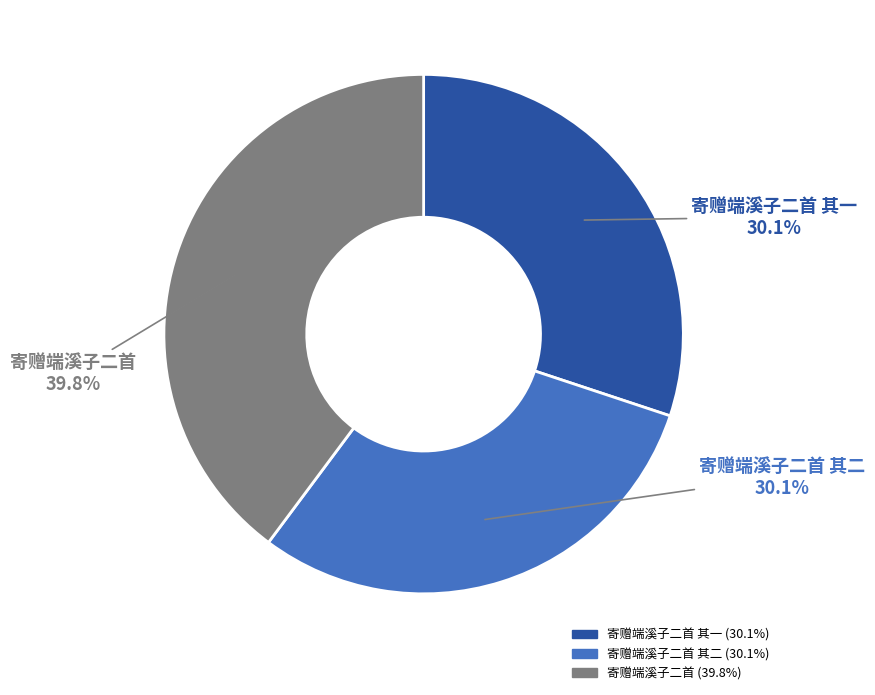

Is there any slice that represents more than half of the pie?

No